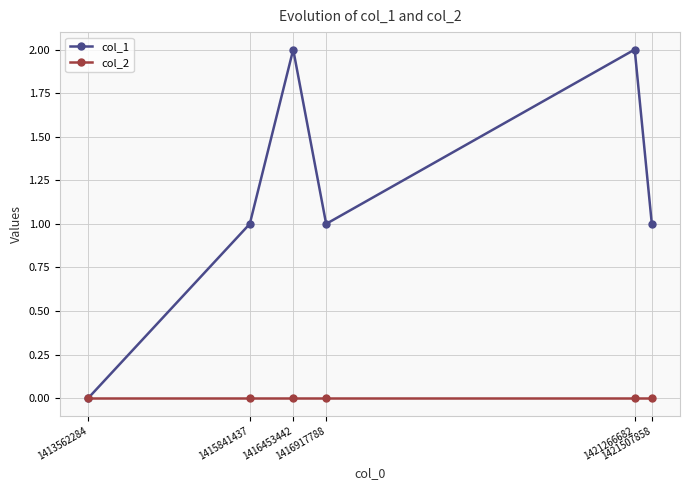

What are all the series names shown in the legend?

col_1, col_2